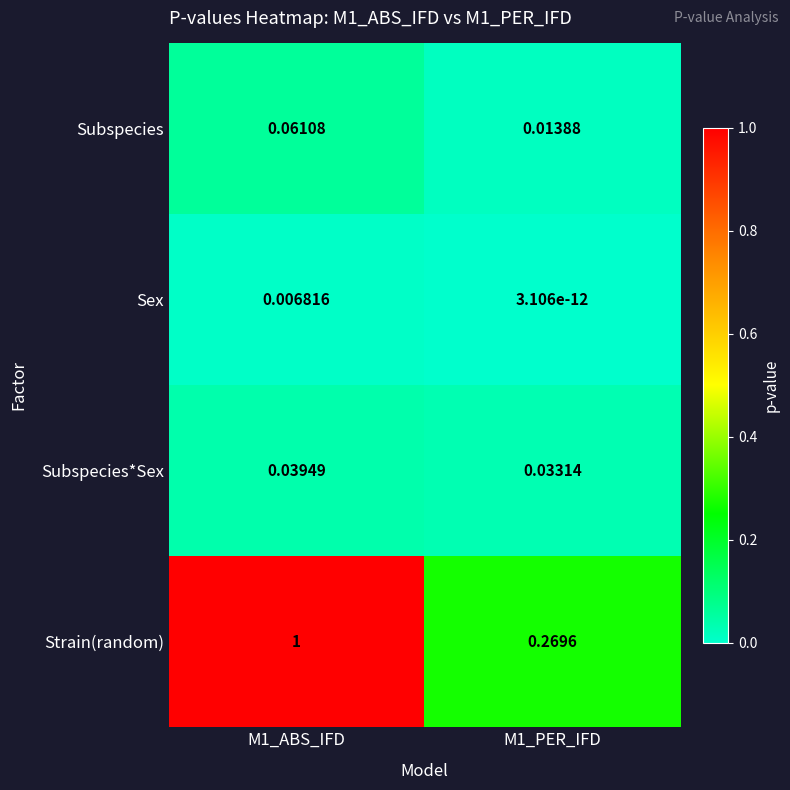

Rank the series at M1_PER_IFD from highest to lowest value.

Strain(random), Subspecies*Sex, Subspecies, Sex